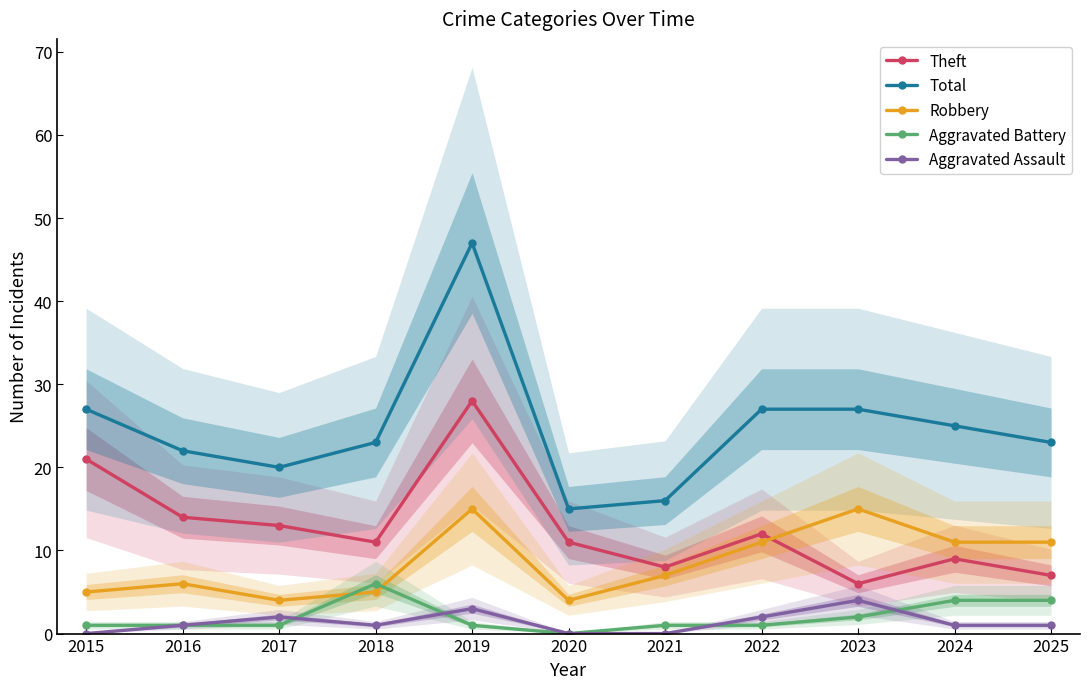

What is the value of the Robbery point at the 10th from the left?

11